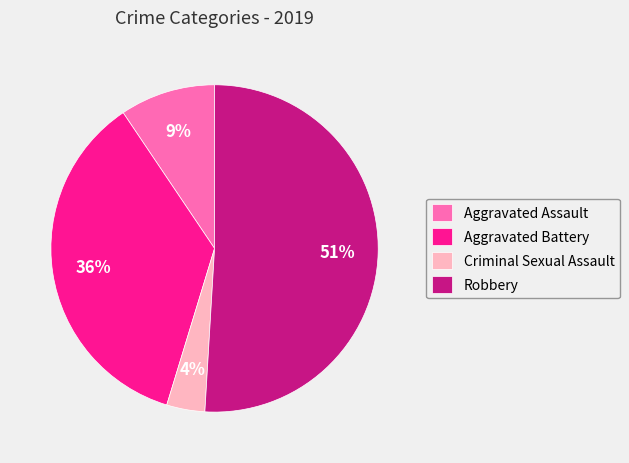

Rank the categories by value from lowest to highest.

Criminal Sexual Assault, Aggravated Assault, Aggravated Battery, Robbery